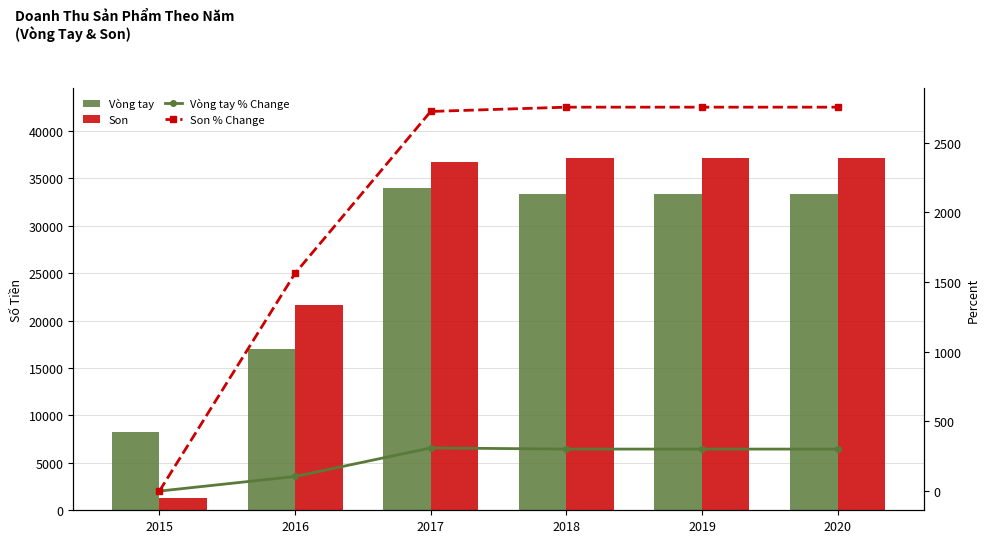

At which category is the sum across all series the highest?

2017